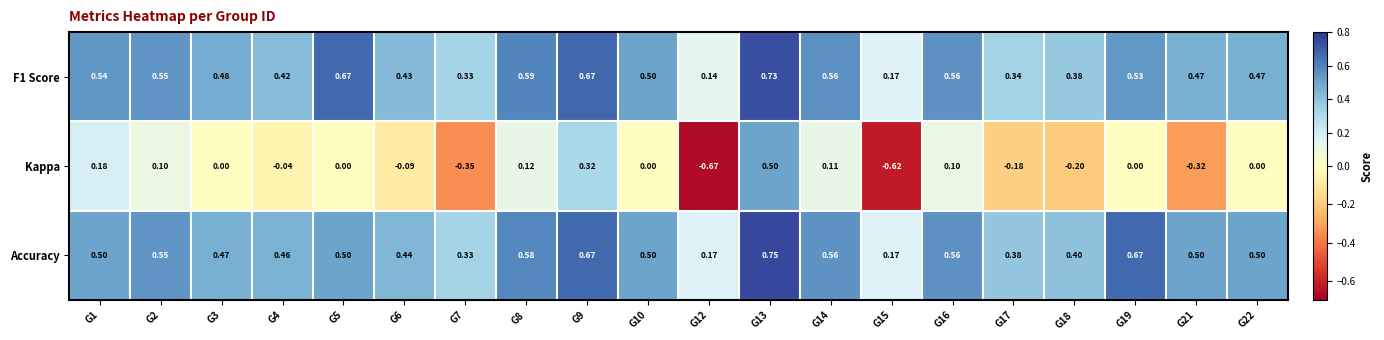

Is the value of Kappa at G16 greater than the value of F1 Score at G3?

No